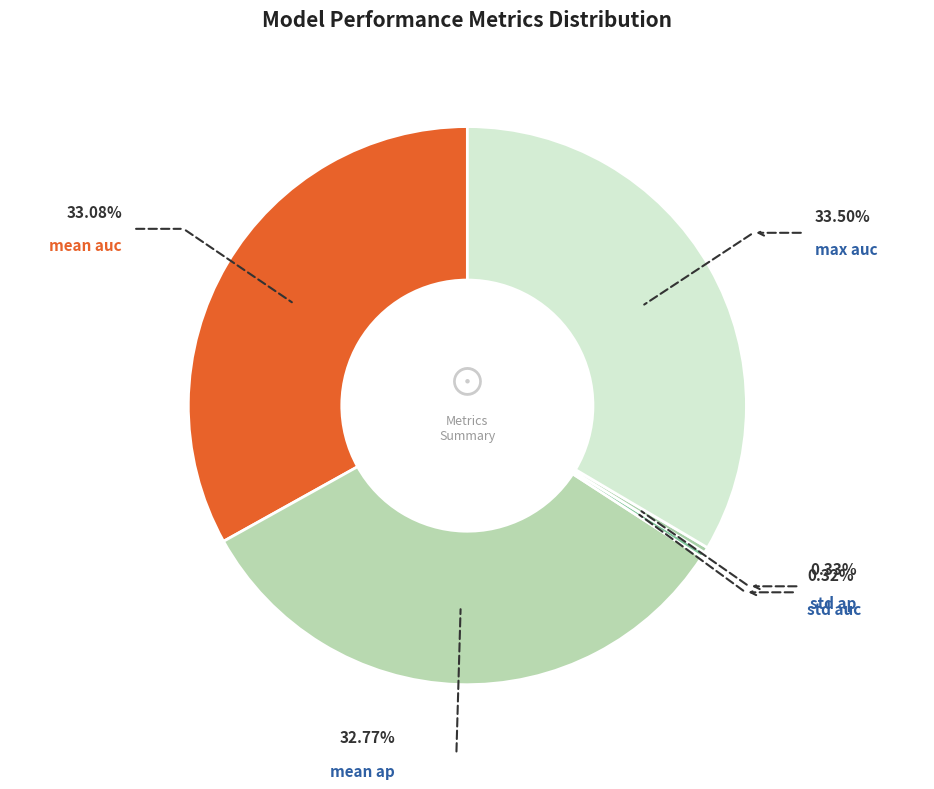

To the nearest percent, what is the difference between the largest and smallest slice percentages?

33%